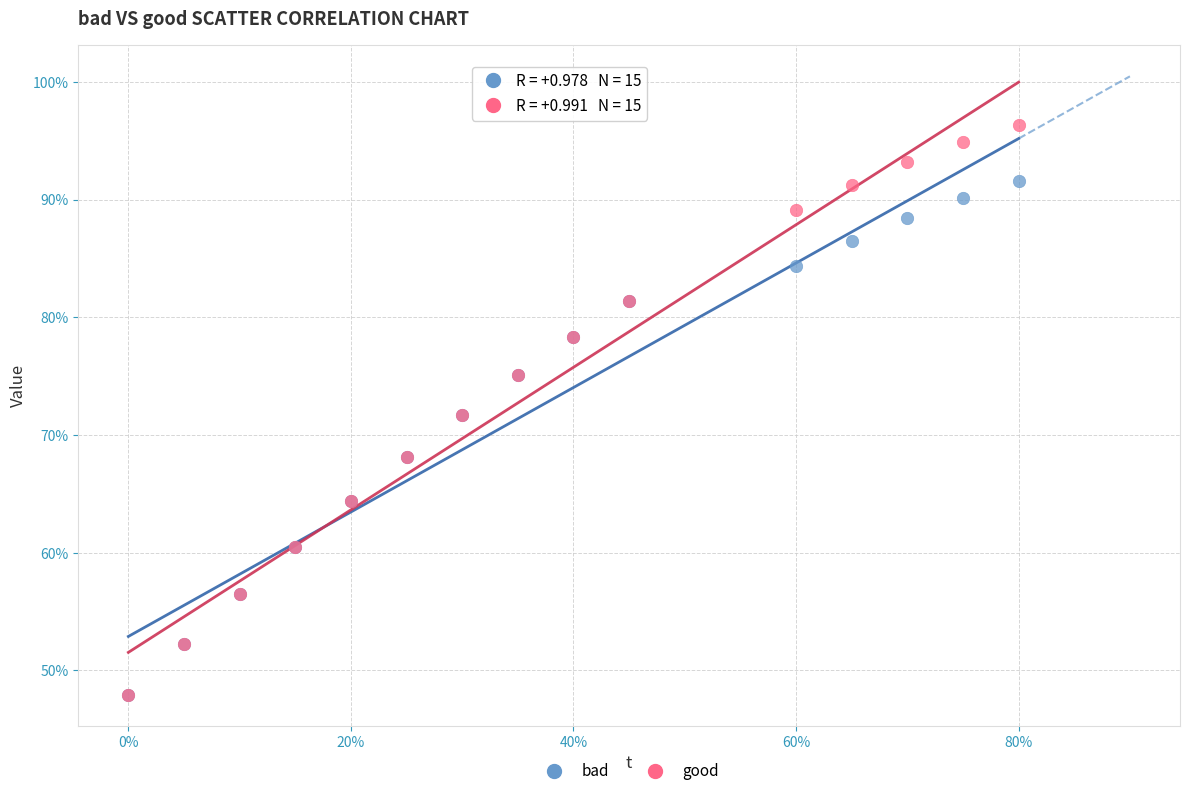

Which series contains the highest Y value?

good